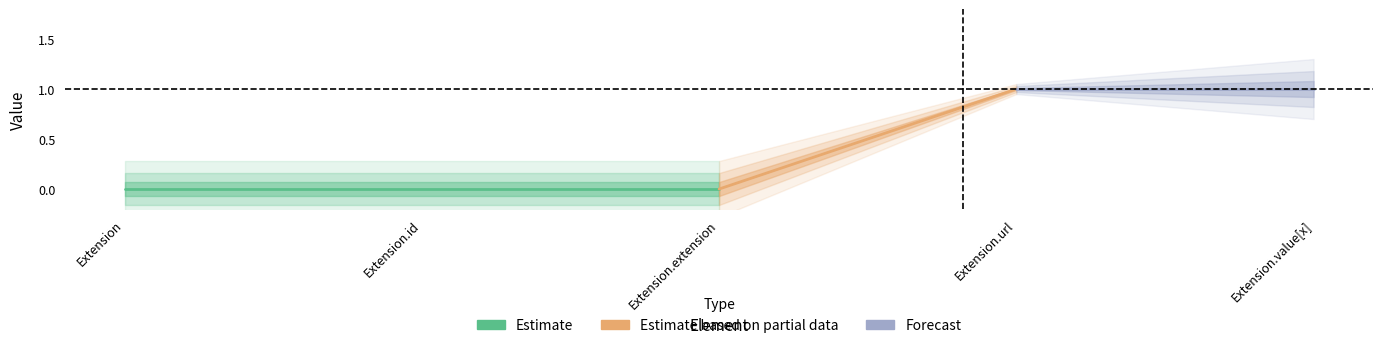

Which label corresponds to the largest value in the chart?

Extension.url